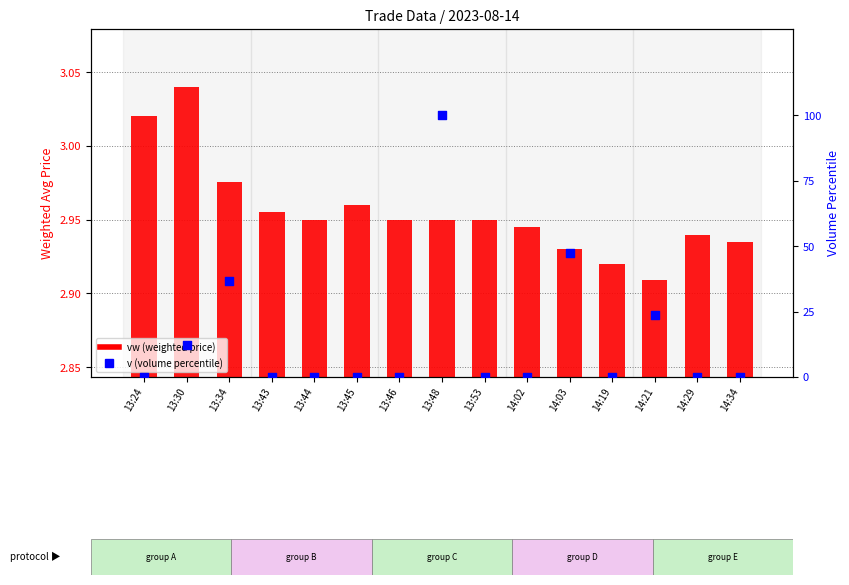

What is the total value across all series at 13:53?

3.0